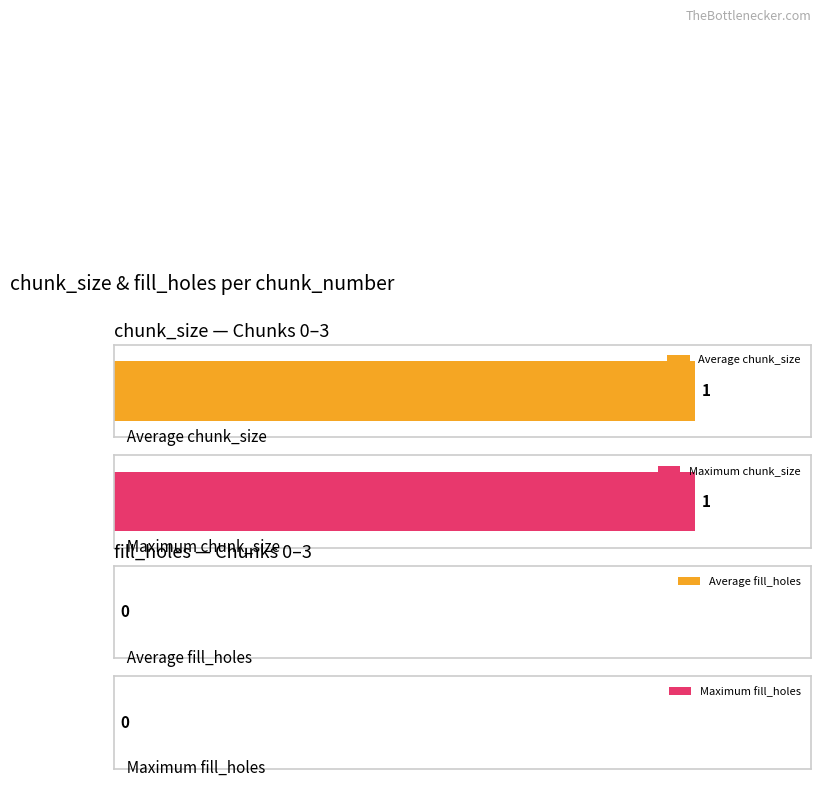

Which series has the largest total across all categories?

chunk_size